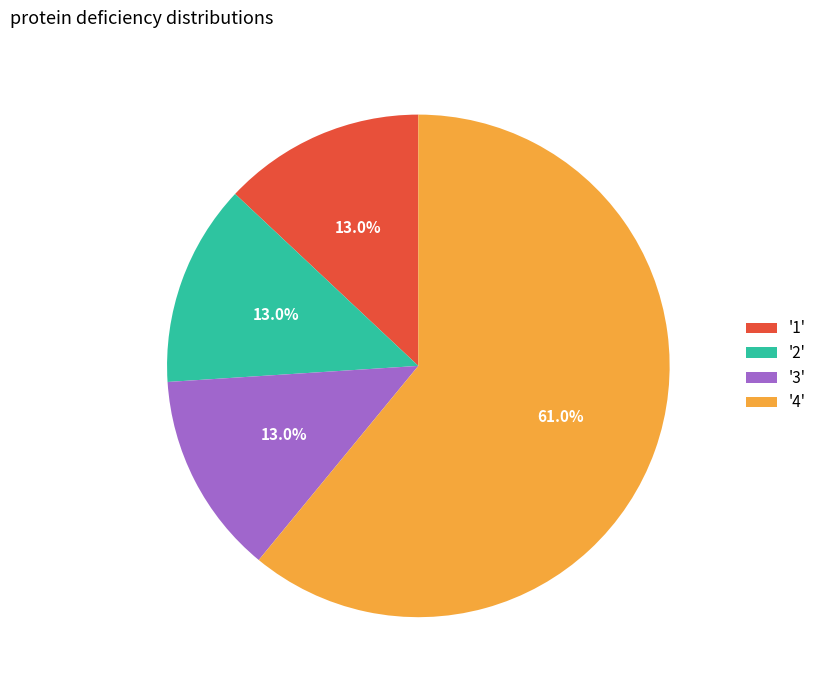

What percentage do '2' and '1' together represent?

26.0%